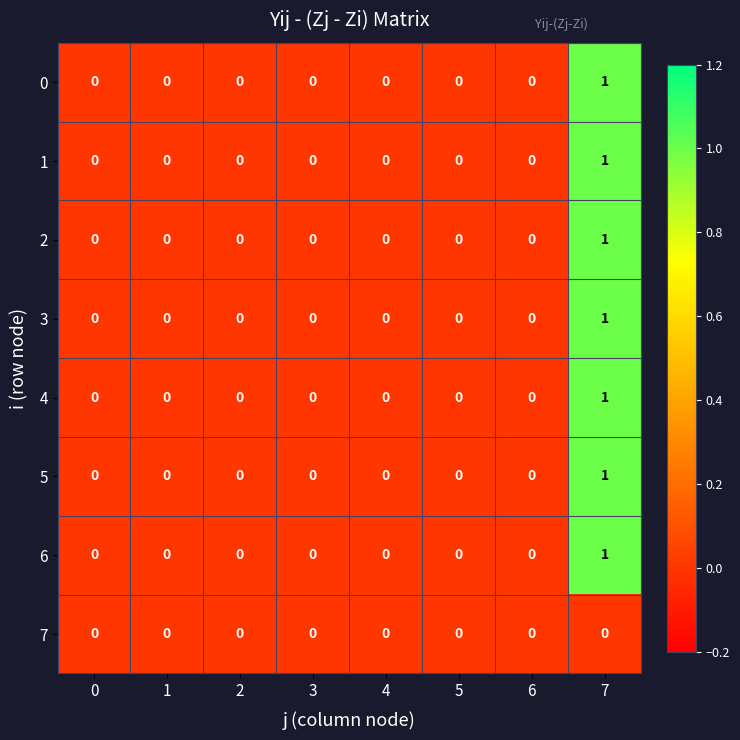

At which category is the sum across all series the highest?

7